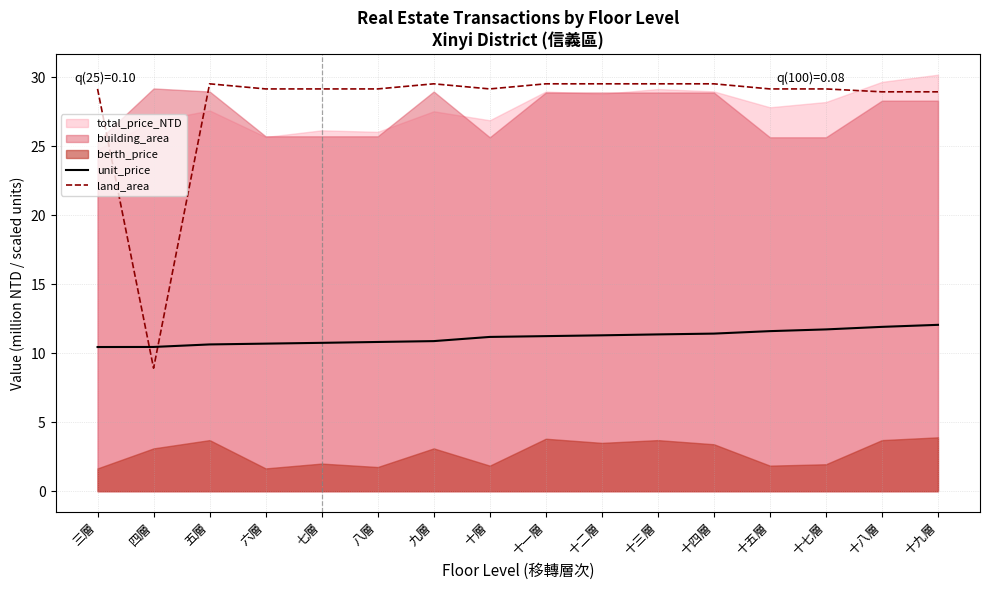

Which has a higher value, 十九層 or 九層?

十九層